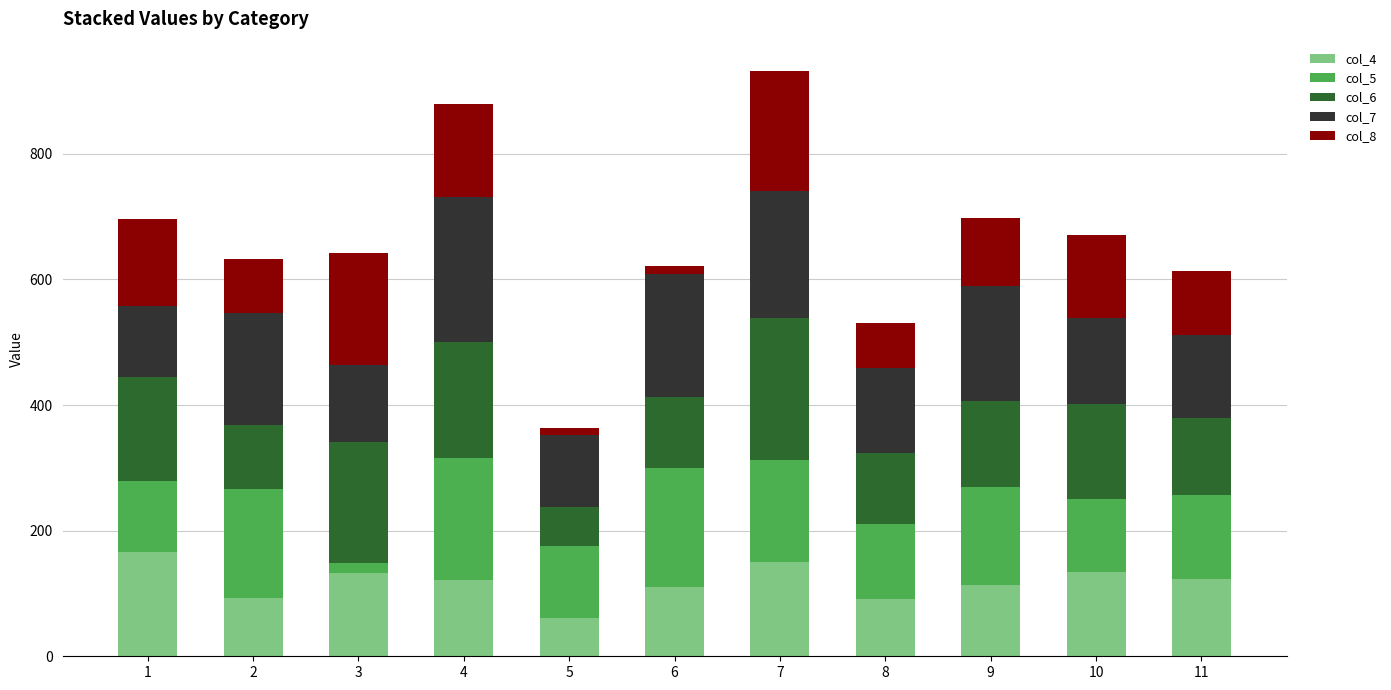

Are the bars horizontal?

No